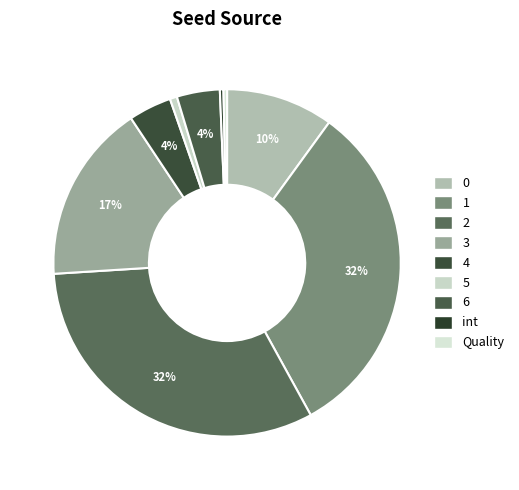

How many segments does this pie chart have?

9